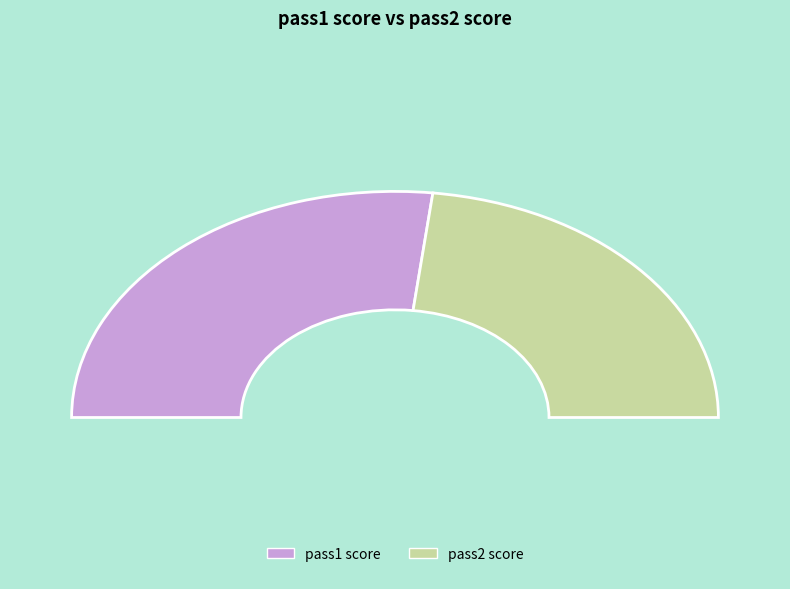

How many slices are in this pie chart?

2